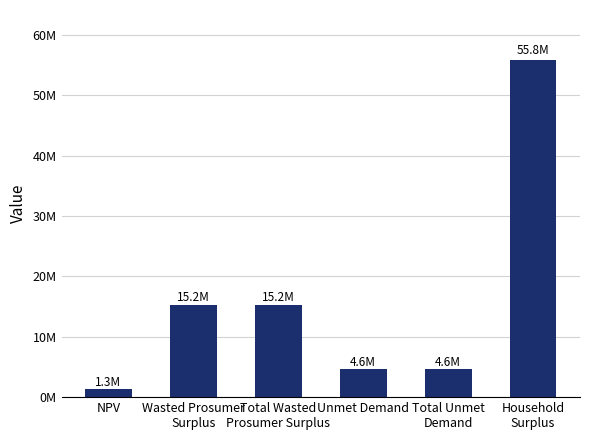

Is it true that the value at Wasted Prosumer
Surplus is 15243411.8?

True